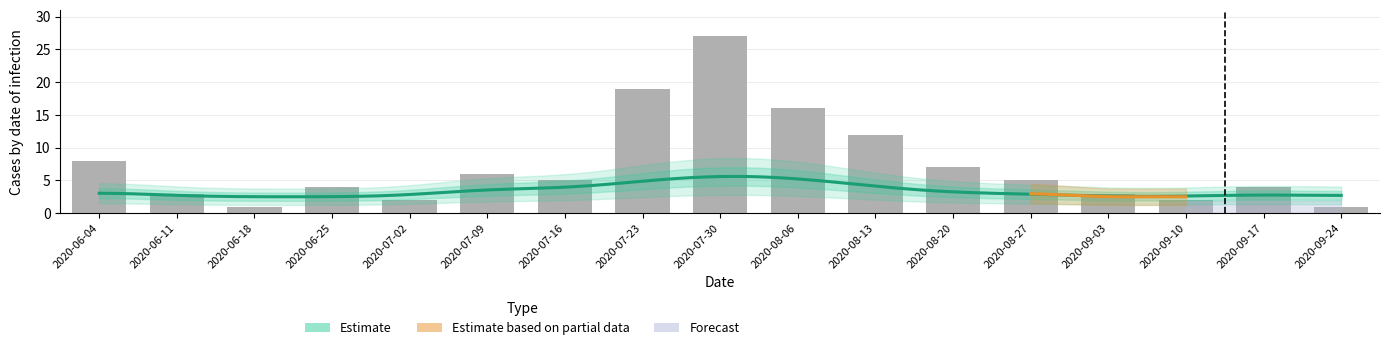

True or false: GR has a value of 0 at 2020-07-02.

False